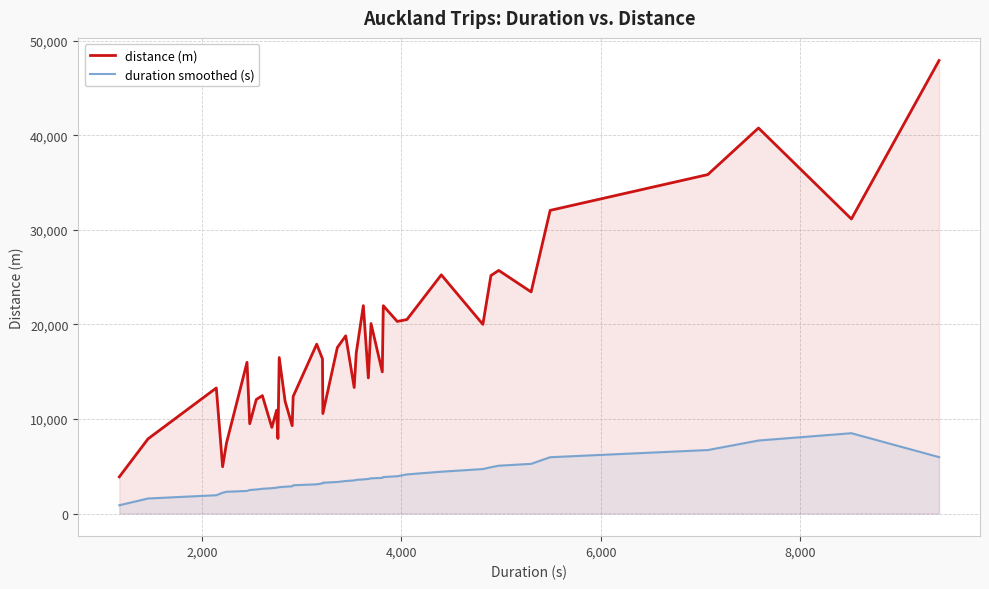

Which series has the largest range (max minus min)?

distance (m)